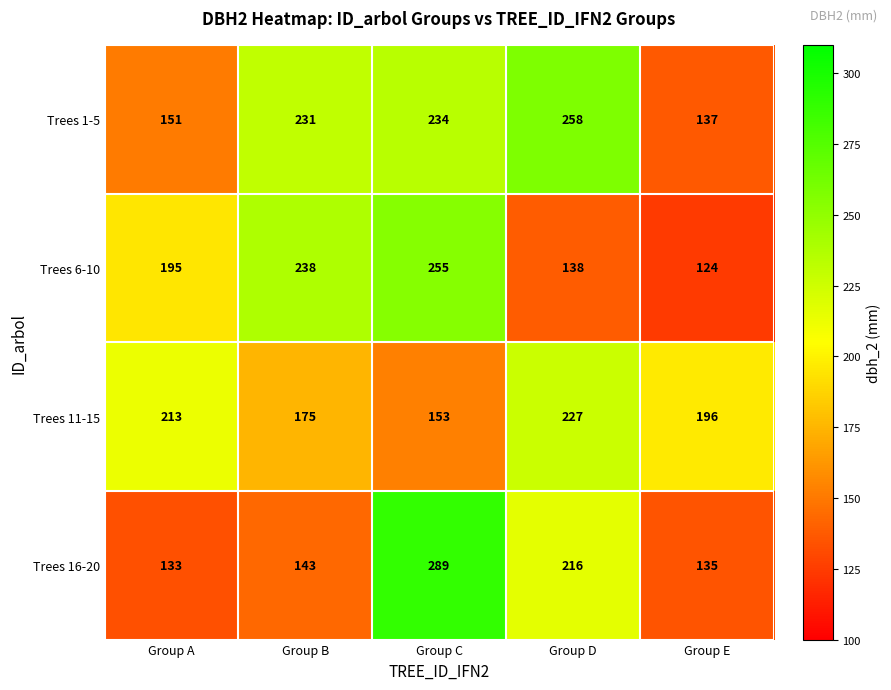

Where does the Trees 11-15 series first go above 196?

Group A